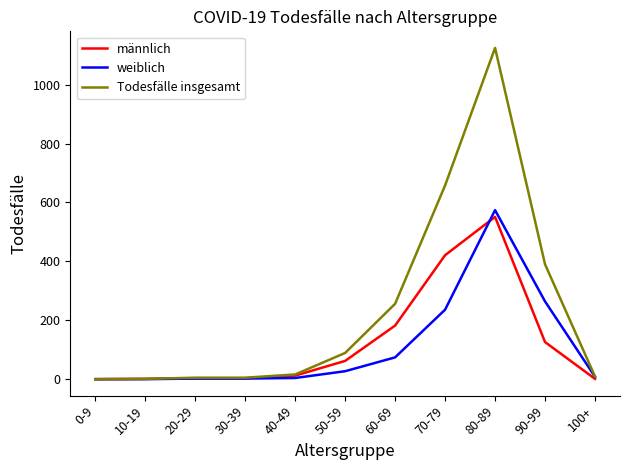

Is this an area chart (filled region under the line)?

No